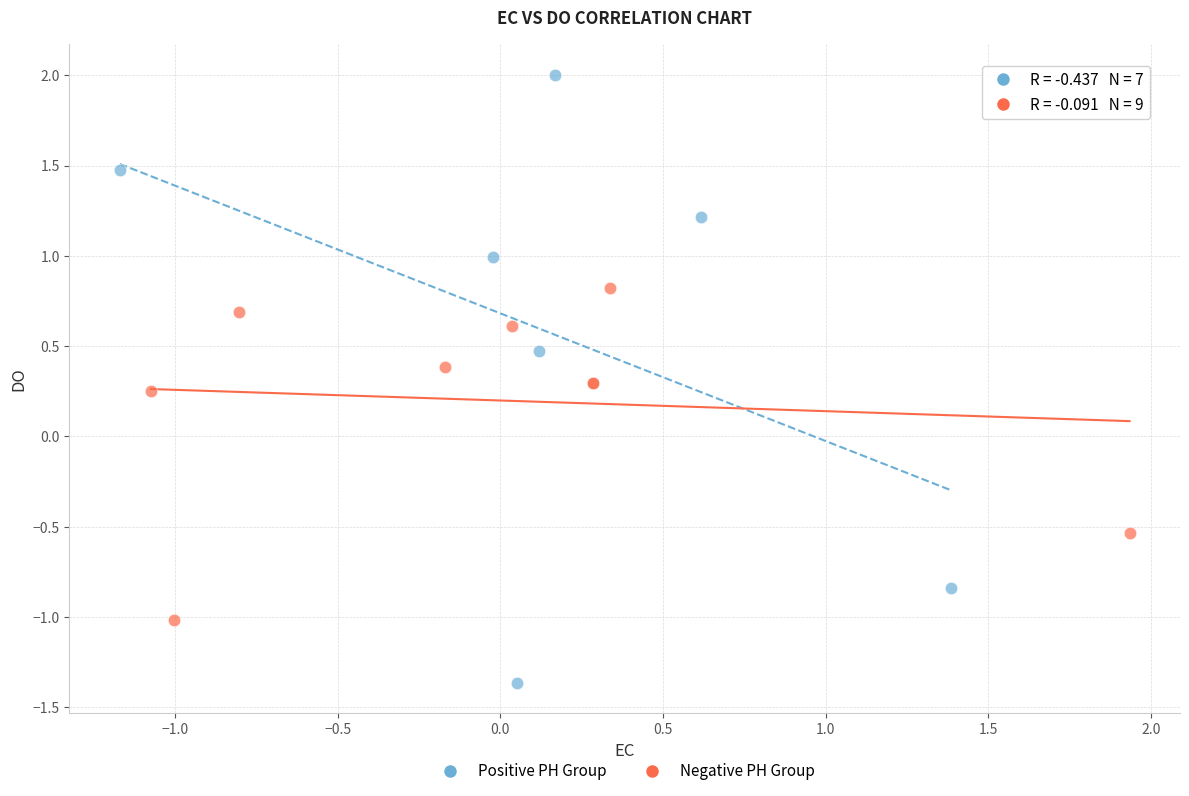

Which series has the widest spread of Y values?

Positive PH Group